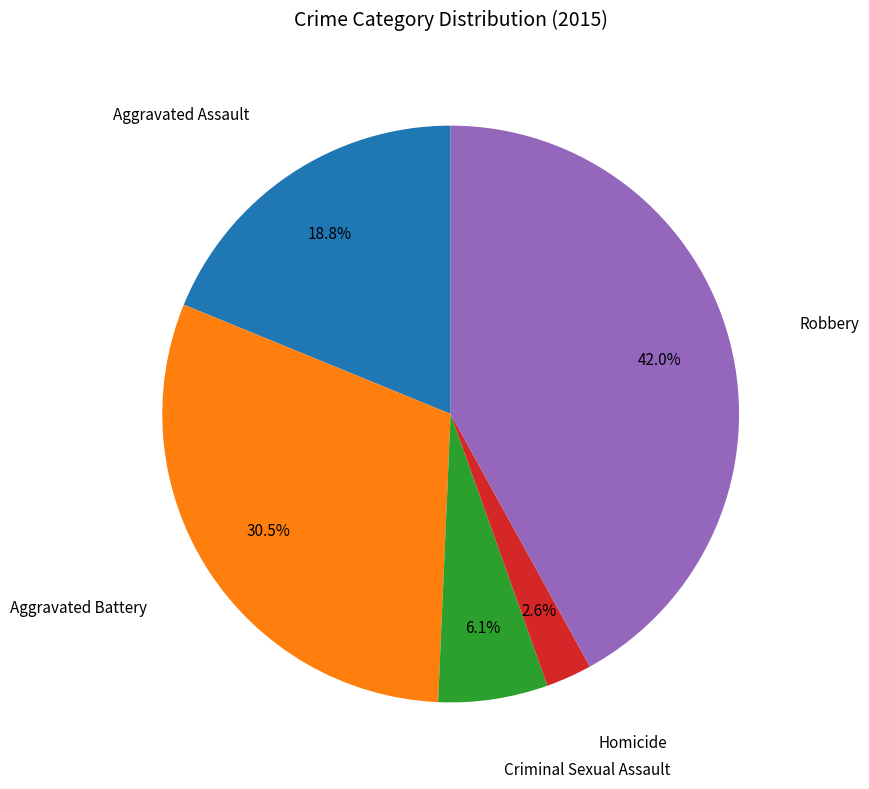

Is there any slice that represents more than half of the pie?

No